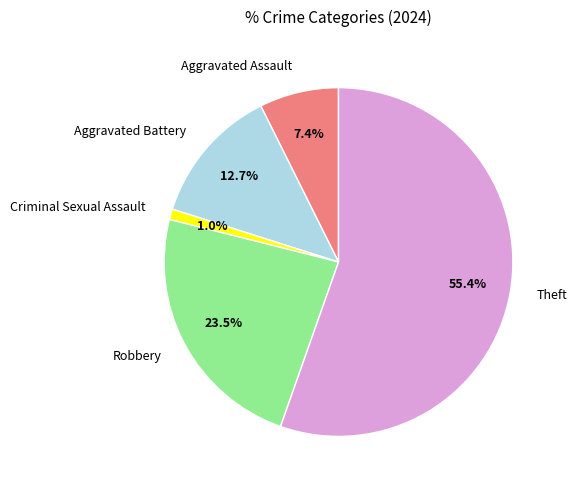

To the nearest percent, what is the combined percentage of Aggravated Assault and Criminal Sexual Assault?

8%